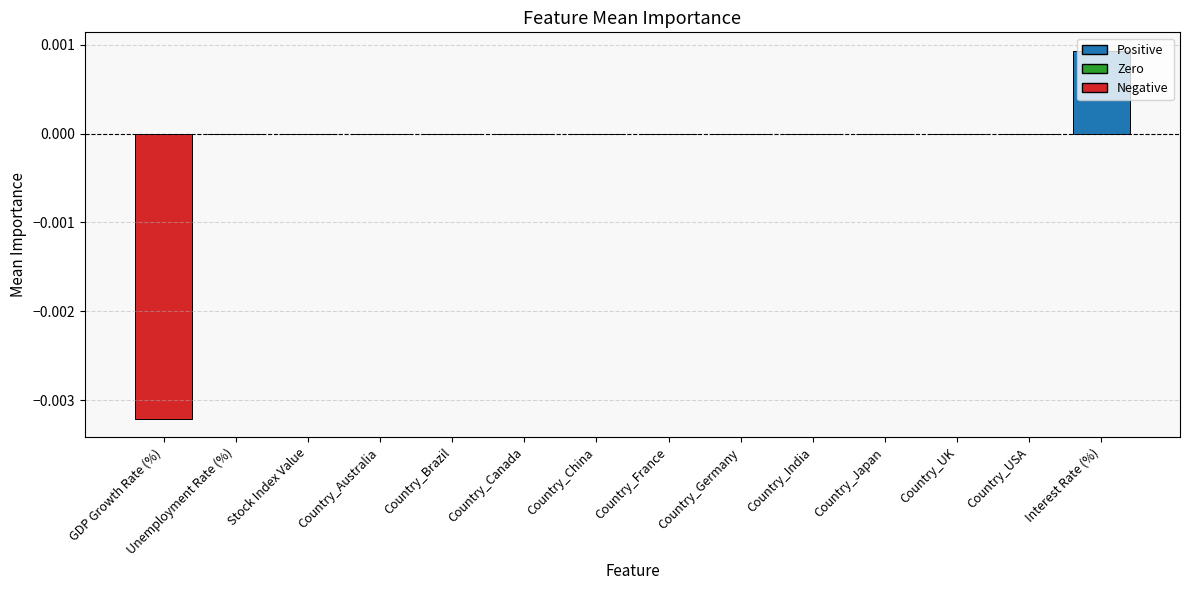

Which has a higher value, Country_Canada or Interest Rate (%)?

Interest Rate (%)